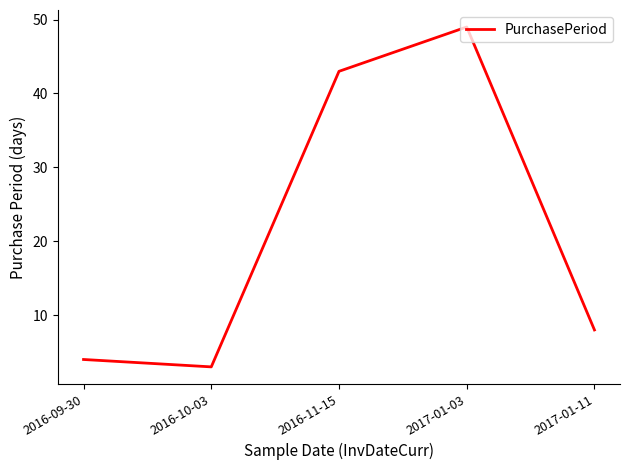

Rank the categories by value from highest to lowest.

2017-01-03, 2016-11-15, 2017-01-11, 2016-09-30, 2016-10-03